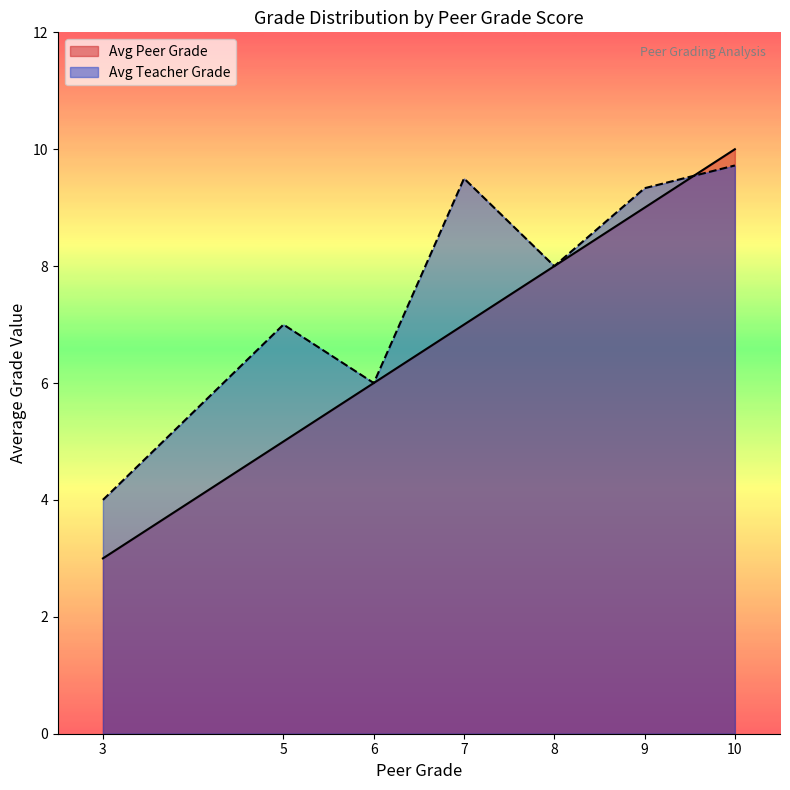

Which series has the widest spread of values?

Avg Peer Grade